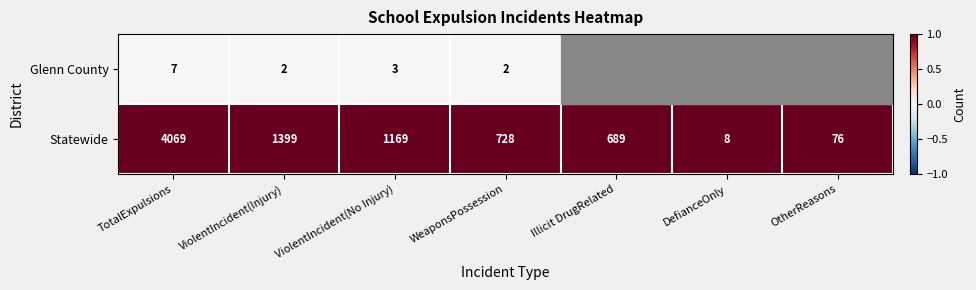

Rank the series at TotalExpulsions from highest to lowest value.

Statewide, Glenn County